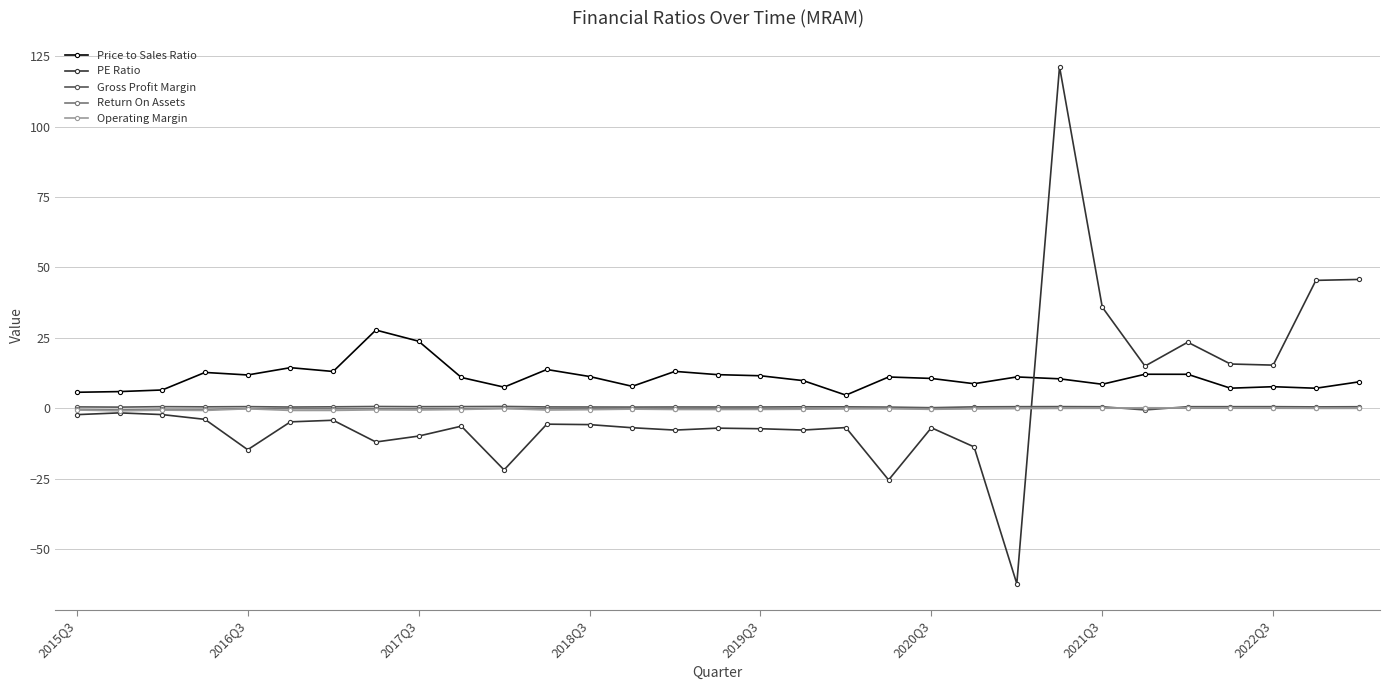

True or false: PE Ratio has more than 1 points higher than both neighbors.

True